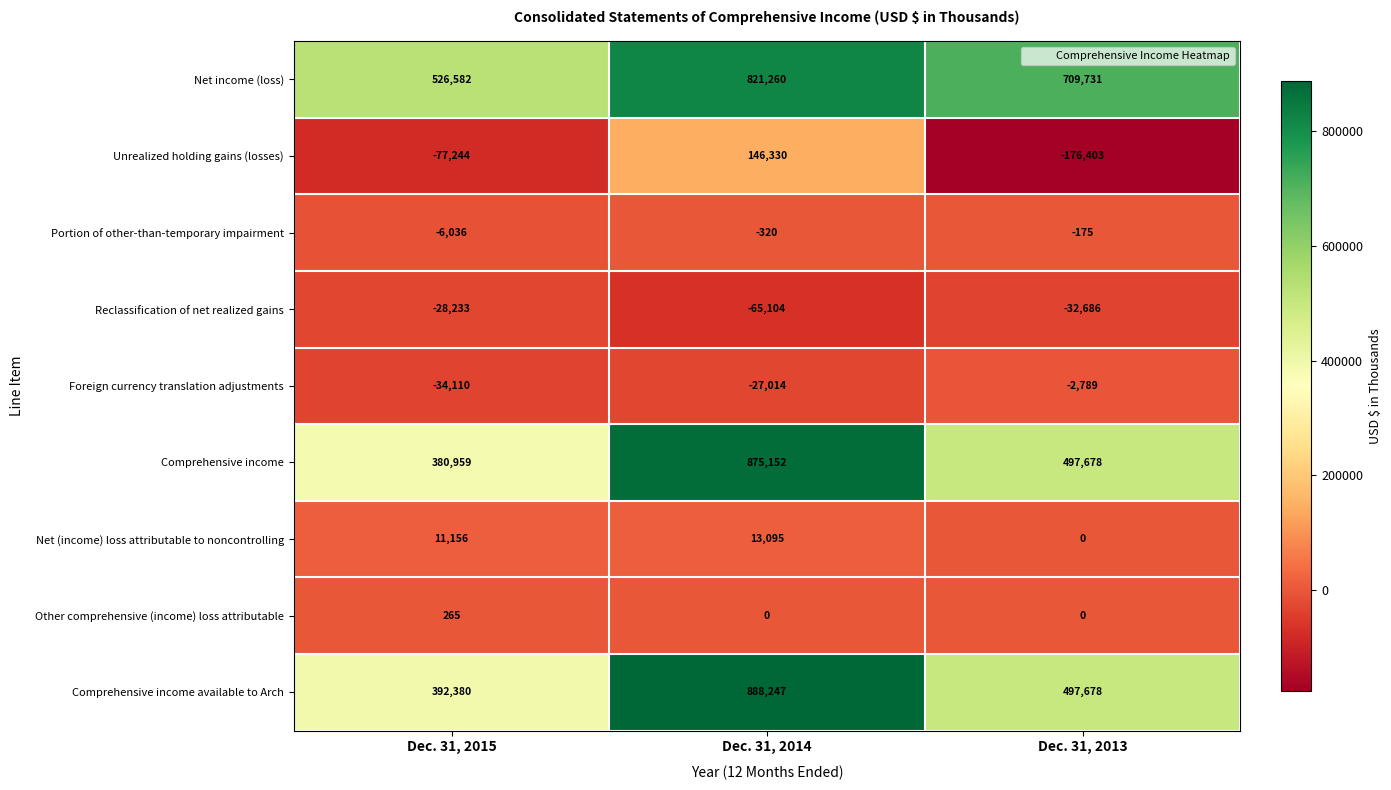

How many series are shown in this chart?

9